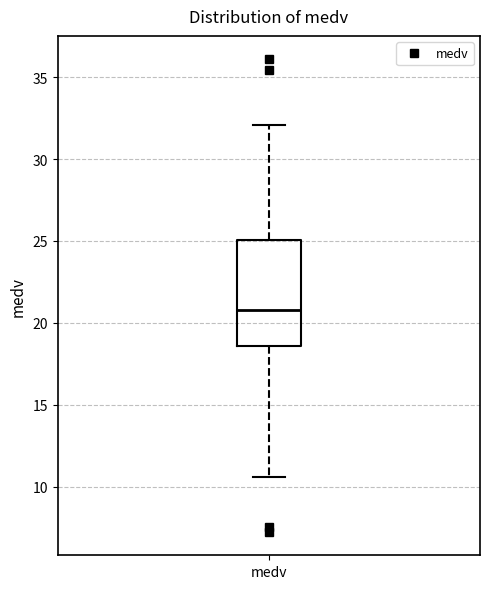

Read this box plot against the y-axis: the position of the median line, the range covered by the box, and the ends of both whiskers. The values are not printed on the chart, so give them approximately, as read against the axis.

median 21.0, box 18.5 to 25.0, whiskers 10.5 to 32.0